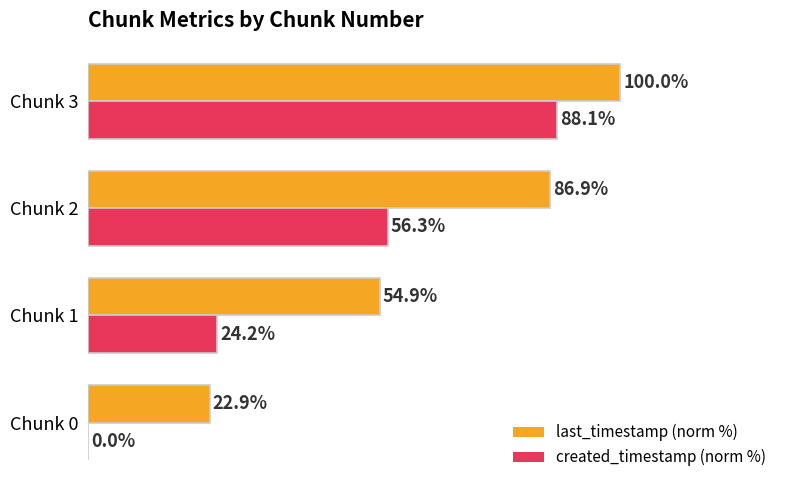

At which category is the sum across all series the highest?

Chunk 3